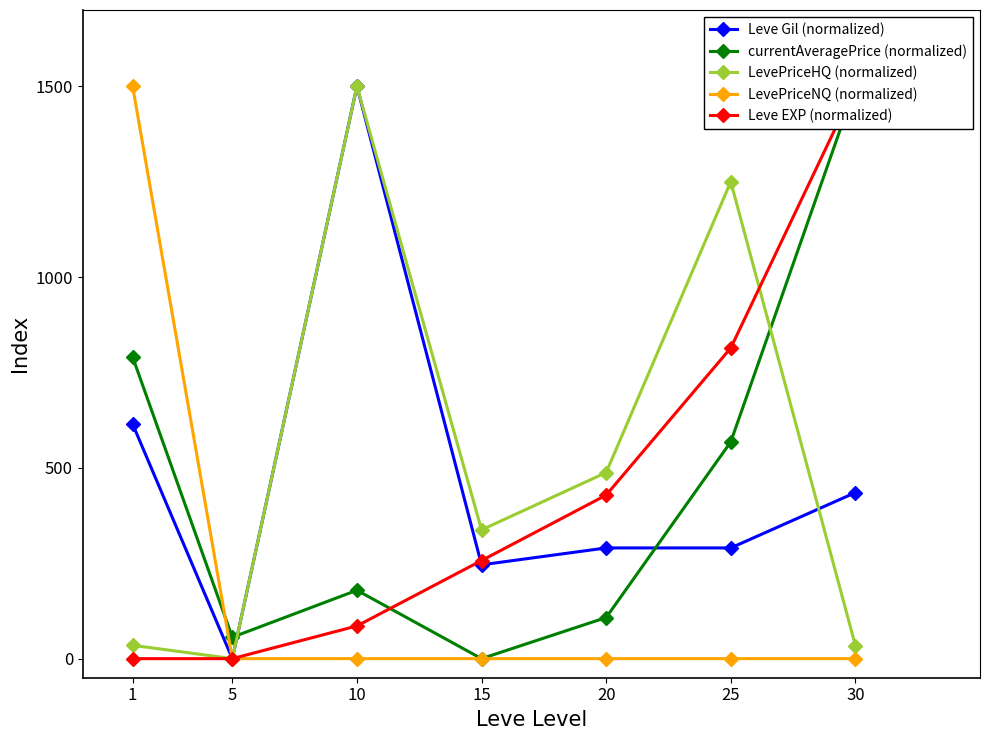

Rank the categories by Leve Gil (normalized) value from lowest to highest.

5, 15, 20, 25, 30, 1, 10